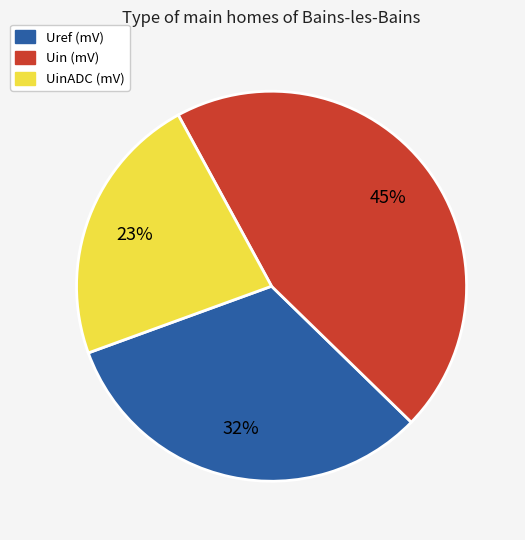

How many slices are in this pie chart?

3